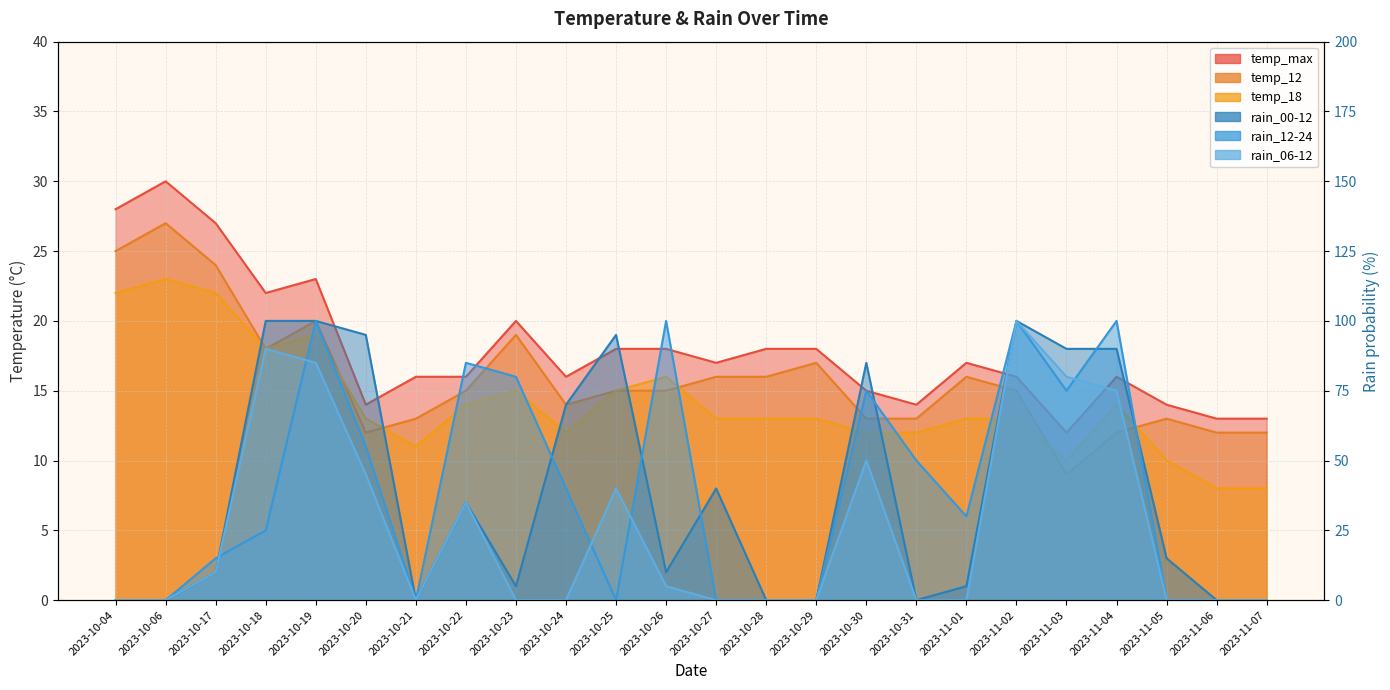

True or false: rain_12-24 has a value of 40 at 2023-10-24.

True